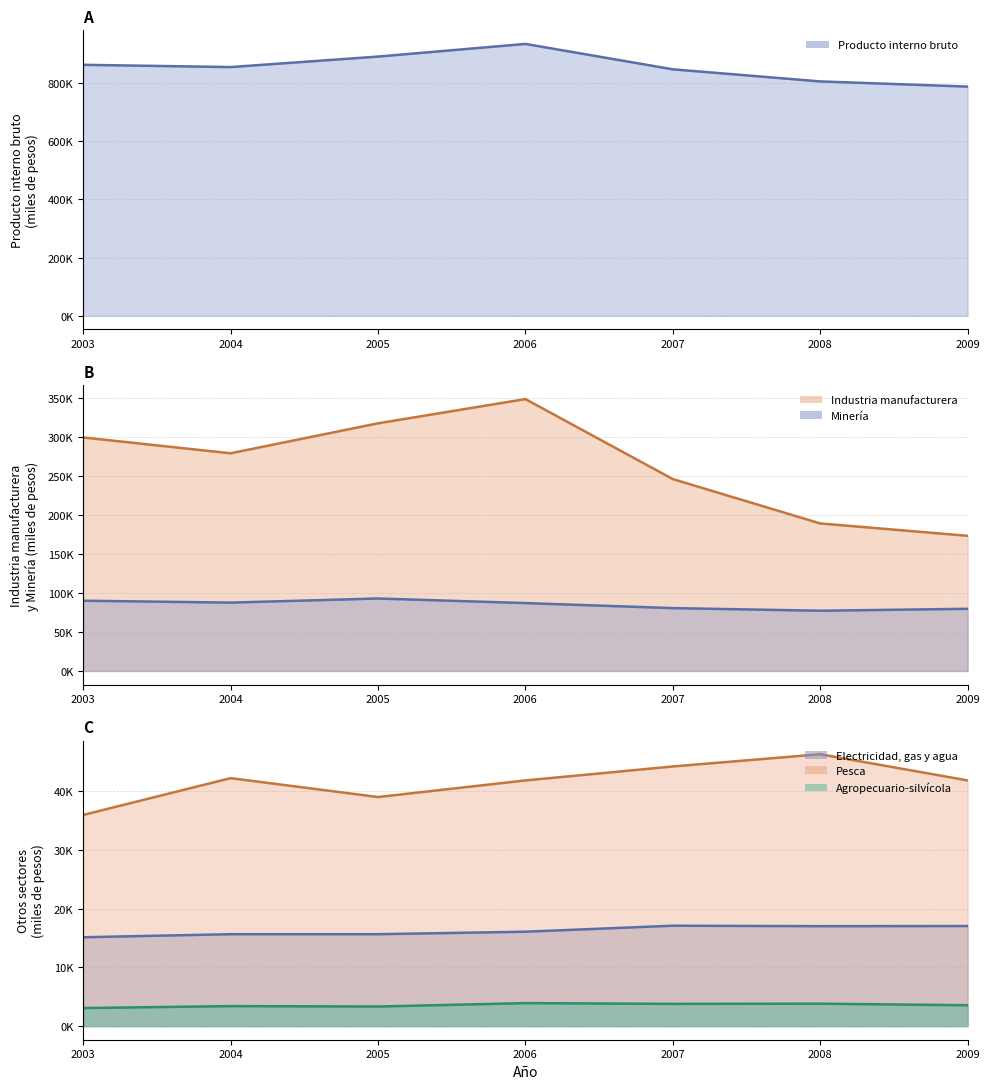

Is the value of Electricidad, gas y agua at 2004 greater than the value of Agropecuario-silvicola at 2006?

Yes